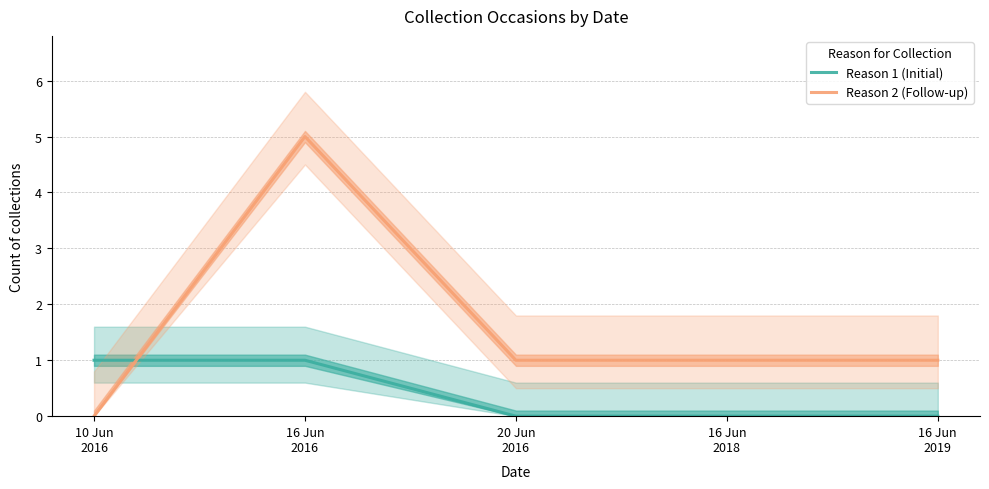

Which series has the largest total across all categories?

Reason 2 (Follow-up)